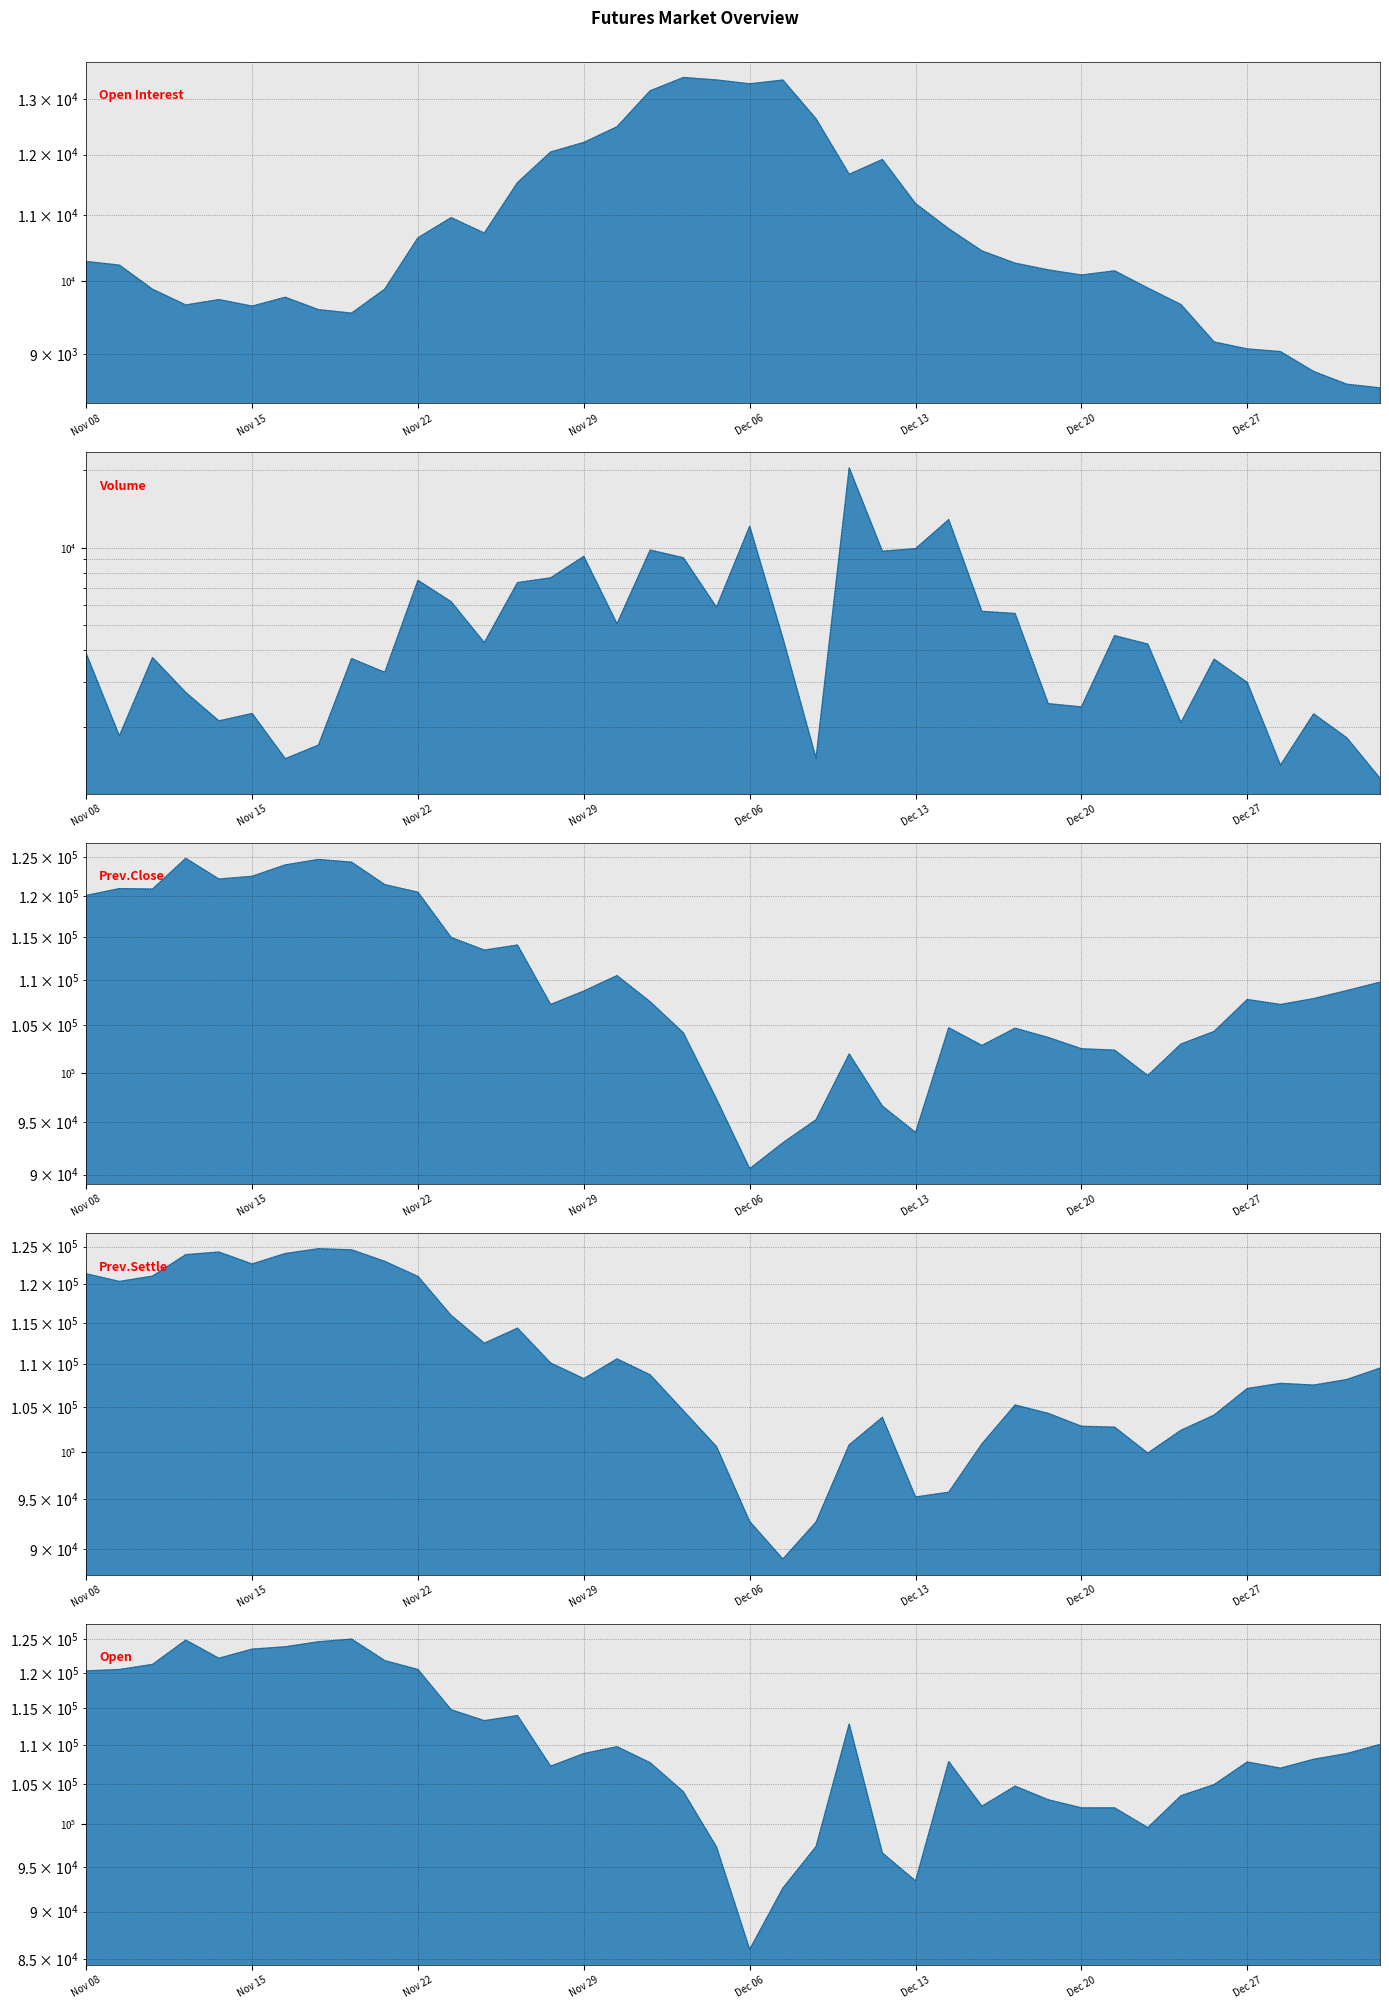

True or false: Open and Prev.Close cross at least once.

True